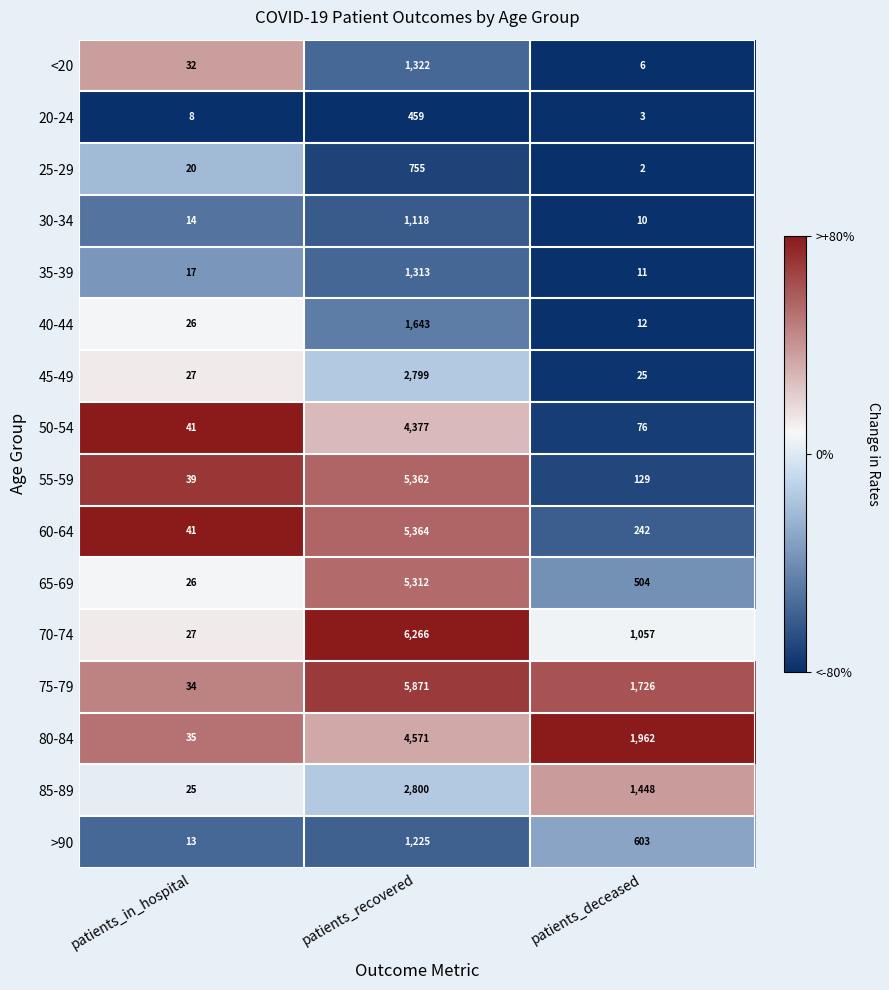

What is the total value across all series at patients_in_hospital?

425